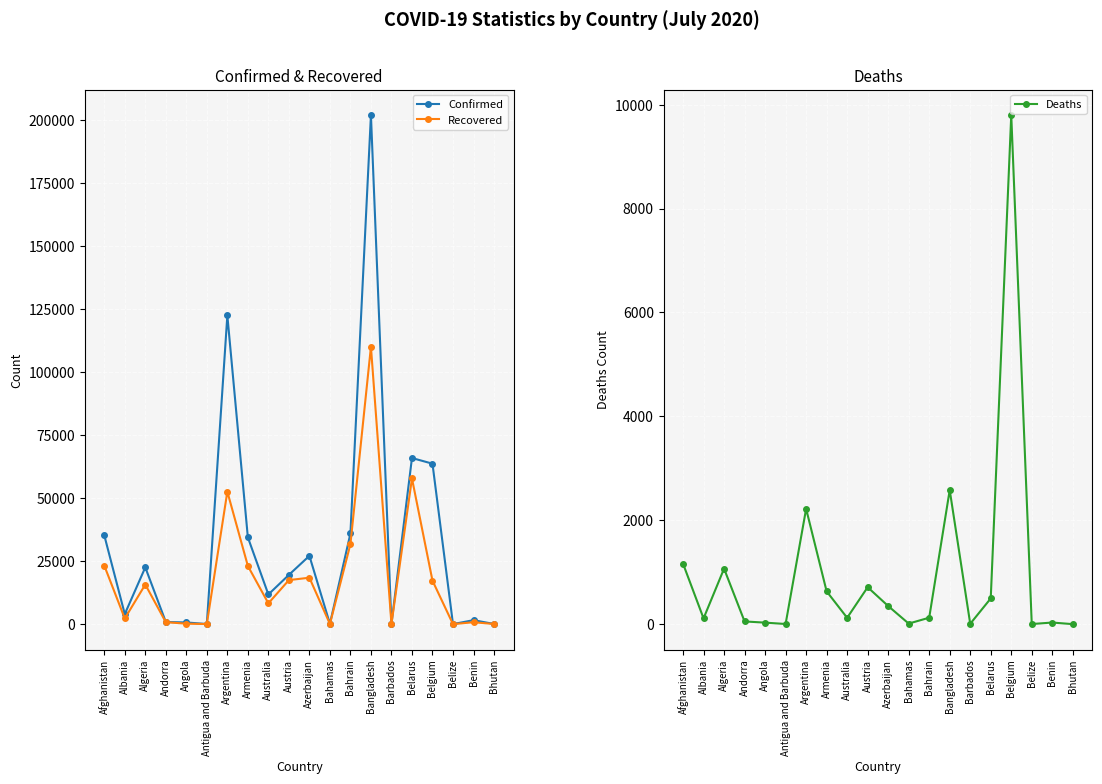

At which label is Deaths closest to 4900?

Bangladesh